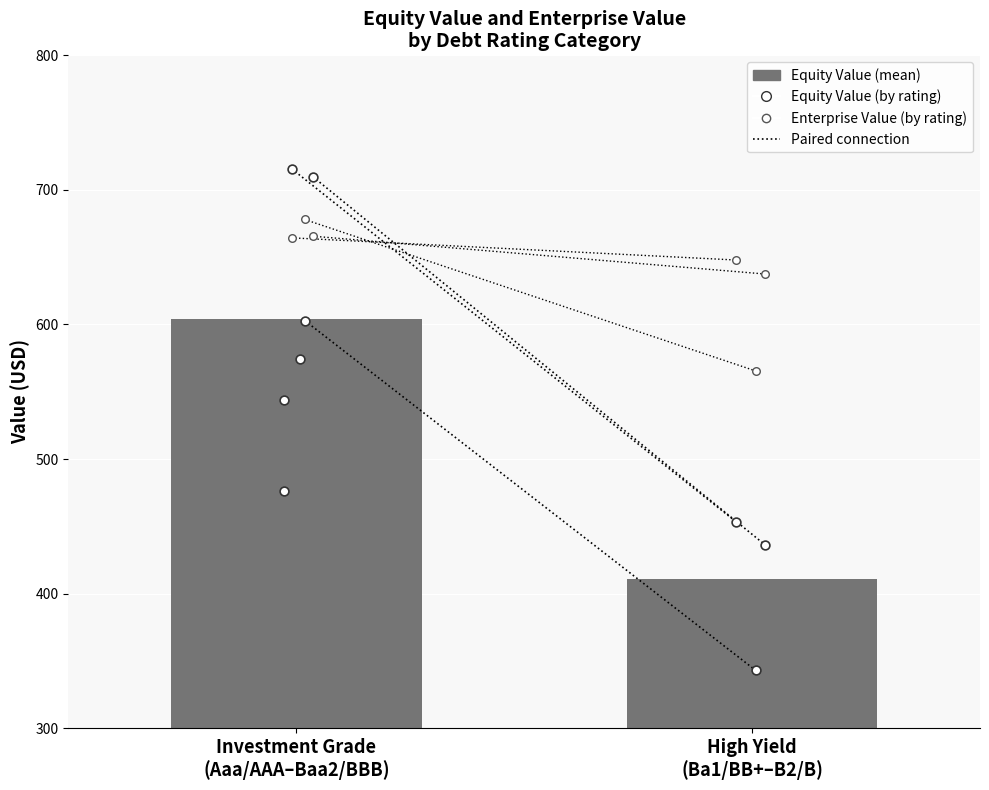

What is the total value across all series at High Yield
(Ba1/BB+–B2/B)?

1375.5